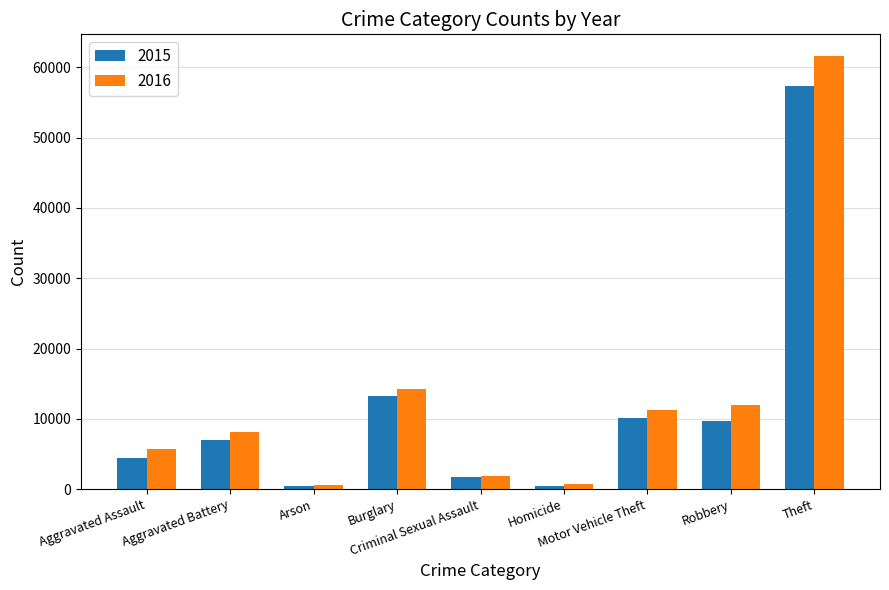

What is the greatest value displayed?

61619